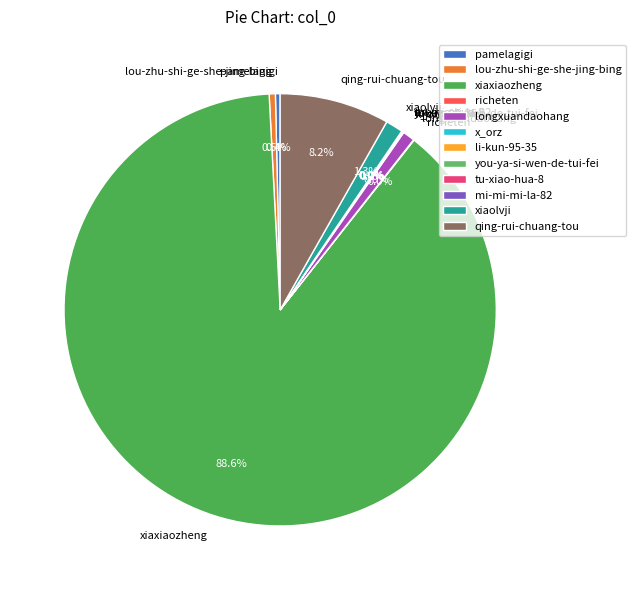

What is the largest slice in the pie chart?

xiaxiaozheng